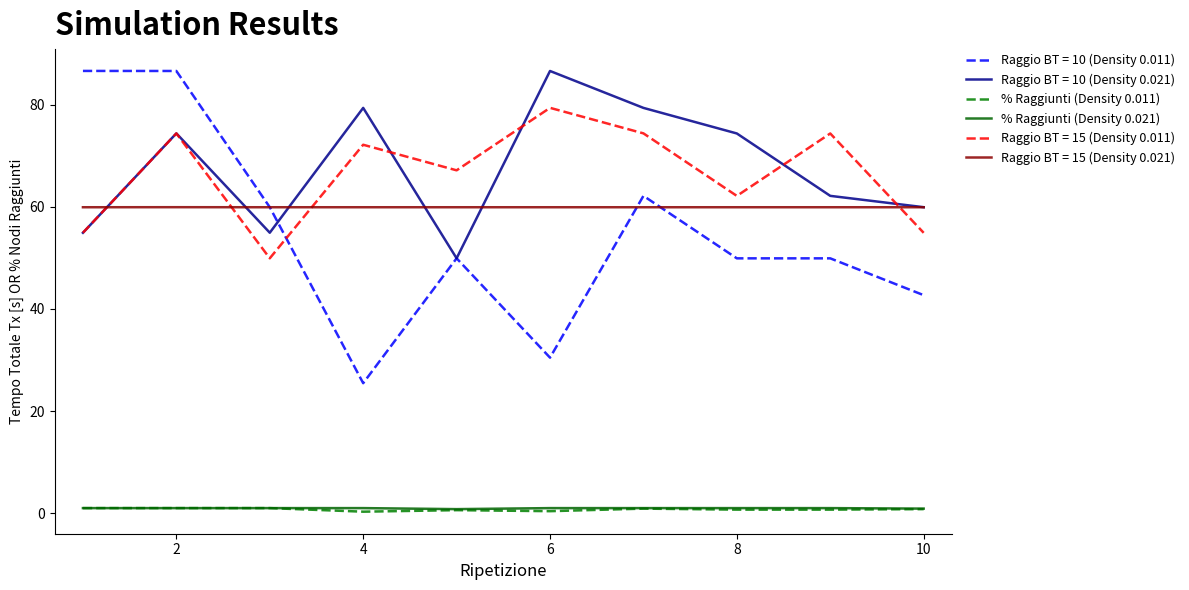

True or false: Raggio BT = 10 (Density 0.021) and % Raggiunti (Density 0.011) intersect in this chart.

False